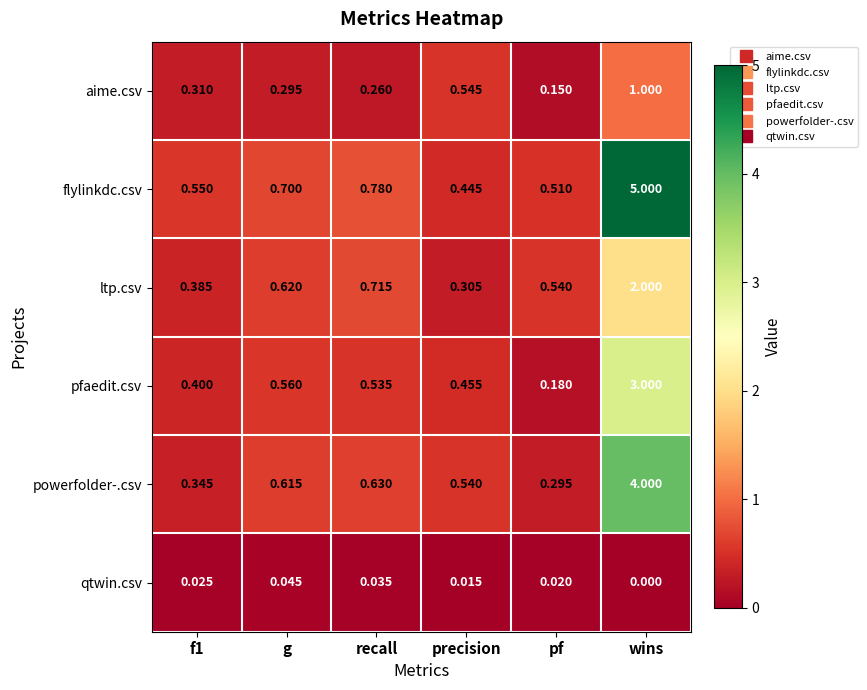

Which series changed the most between g and pf?

pfaedit.csv